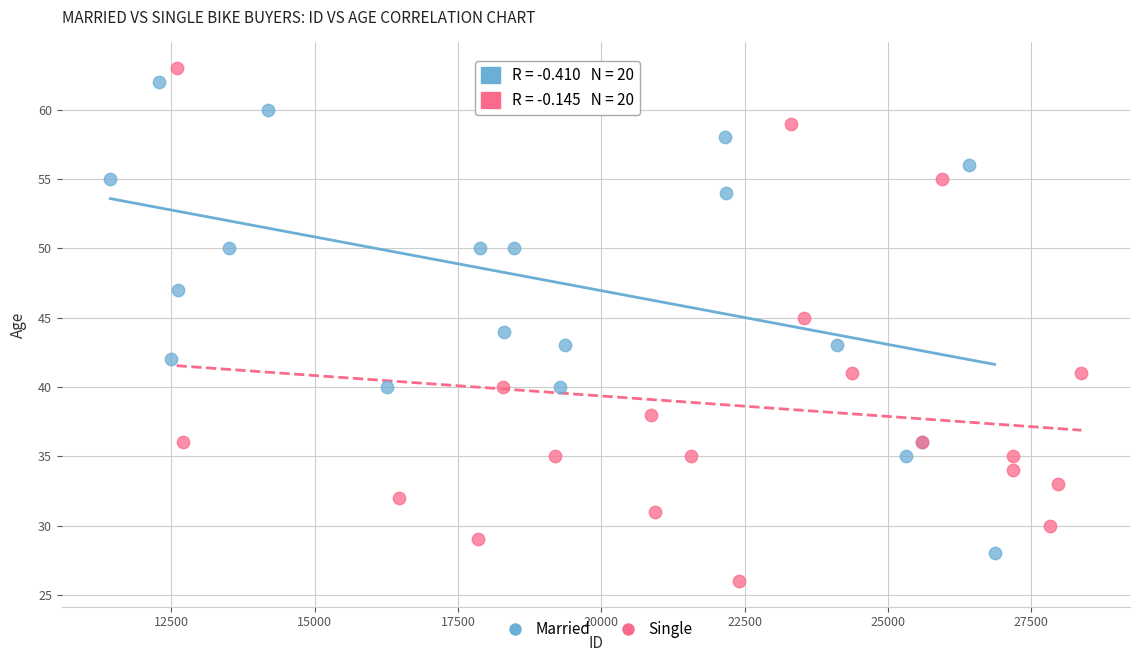

Which series reaches the minimum Y coordinate?

Single